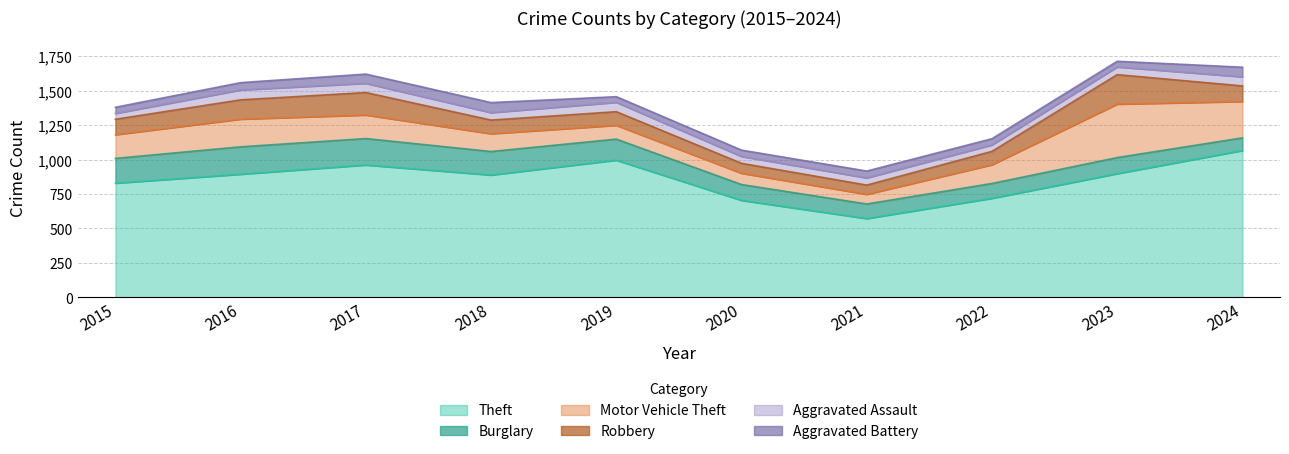

How many distinct data groups are displayed?

6